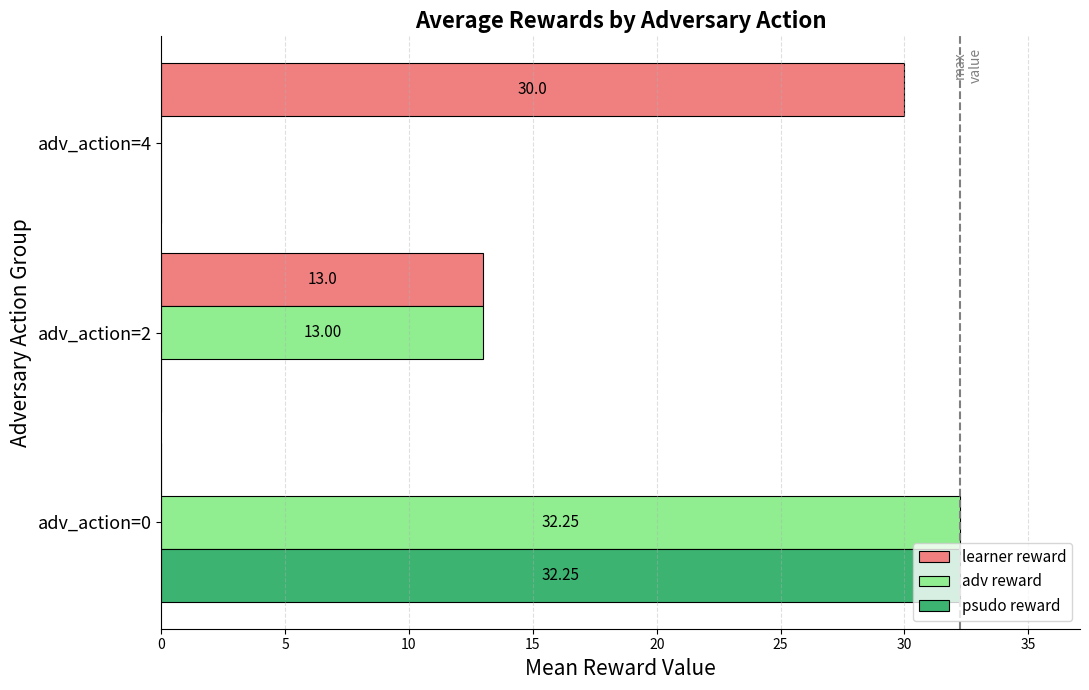

At which category is the sum across all series the highest?

adv_action=0